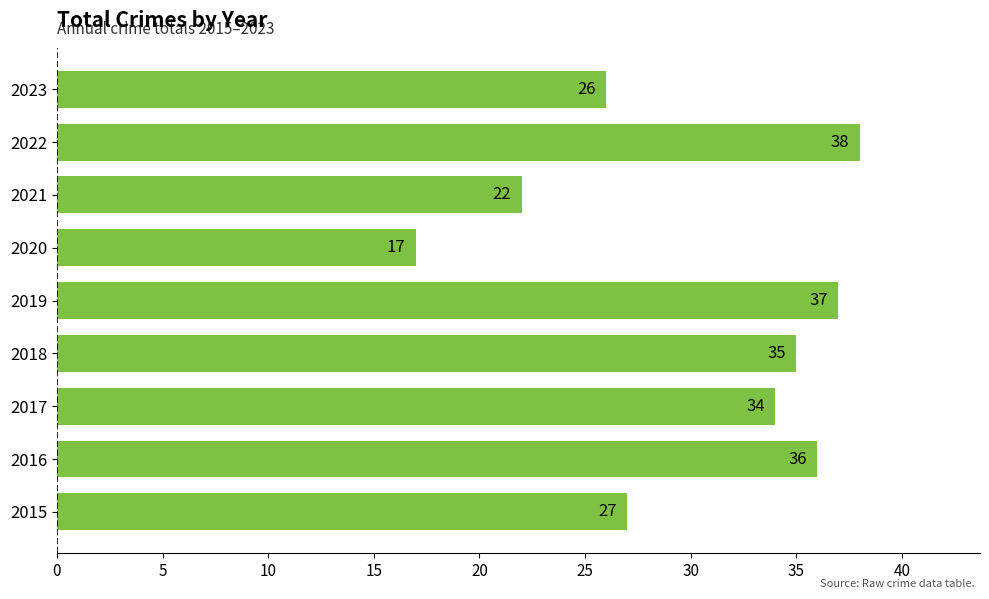

Reading top to bottom, extract all data points from this chart.

2023=26	2022=38	2021=22	2020=17	2019=37	2018=35	2017=34	2016=36	2015=27